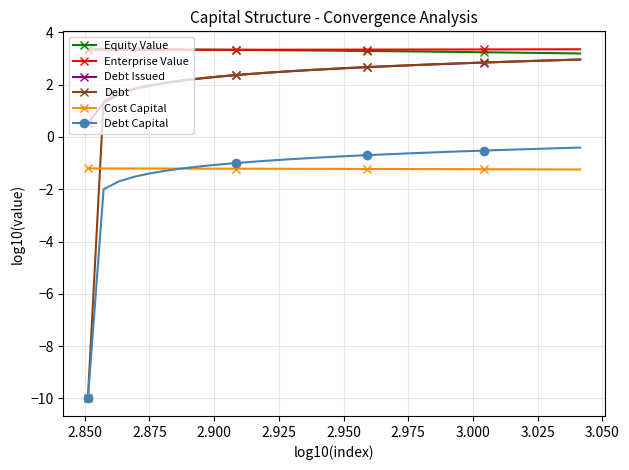

How many lines are shown in the chart?

6